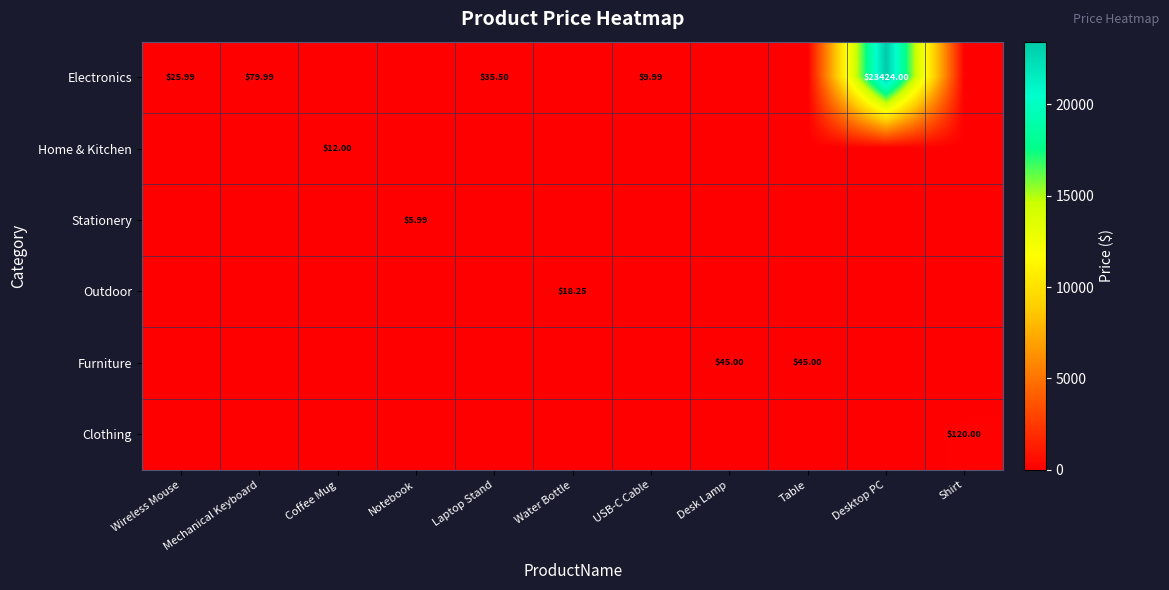

At how many categories does at least one series exceed 15562?

1